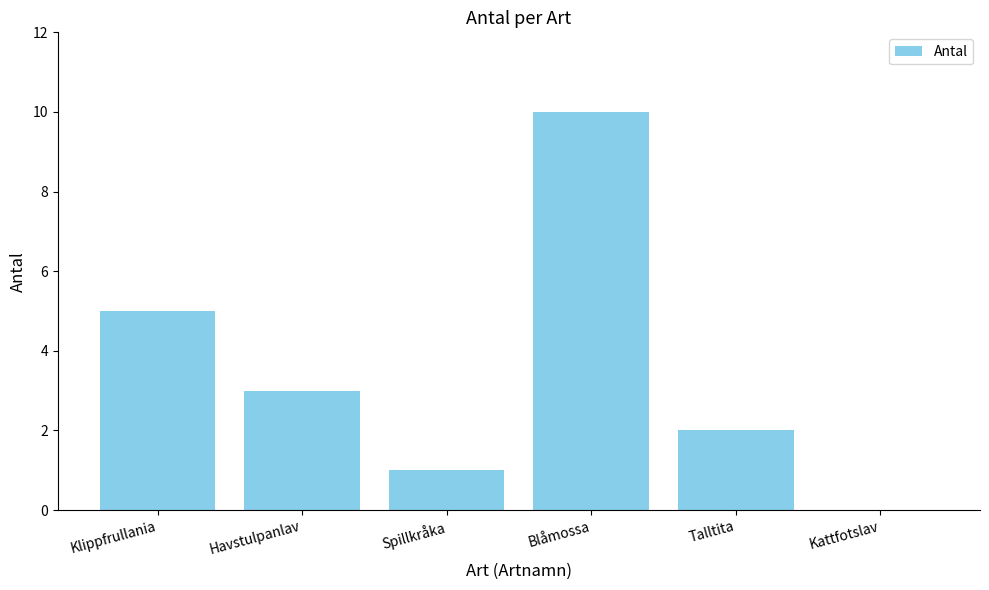

What is the ratio of the value at Blåmossa to the value at Talltita?

5.0